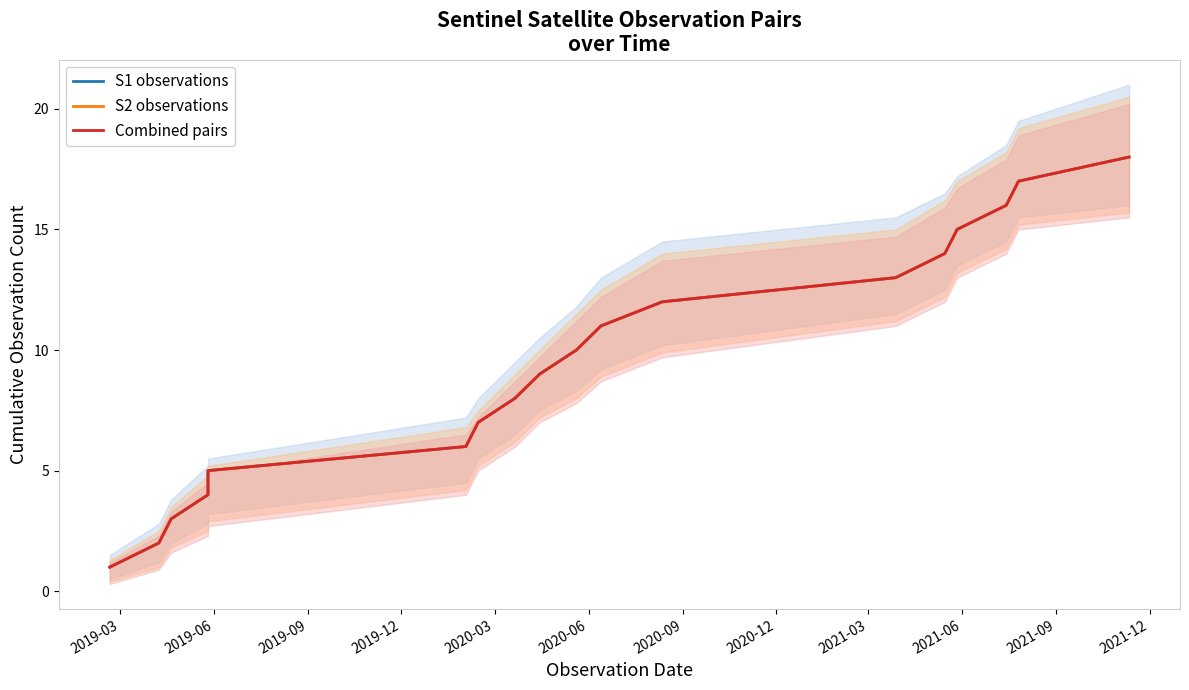

What is the lowest value of the S1 observations series?

1